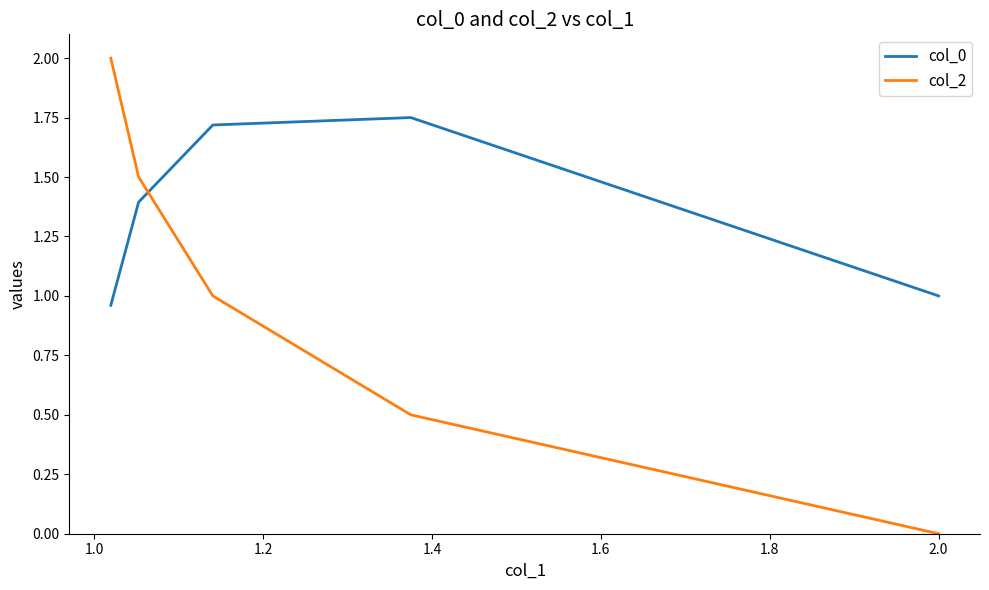

How many intersections are there between col_0 and col_2?

1